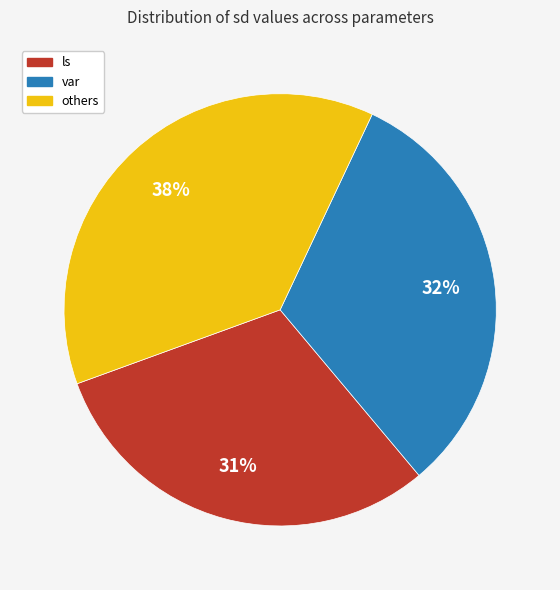

Is there any slice that represents more than half of the pie?

No